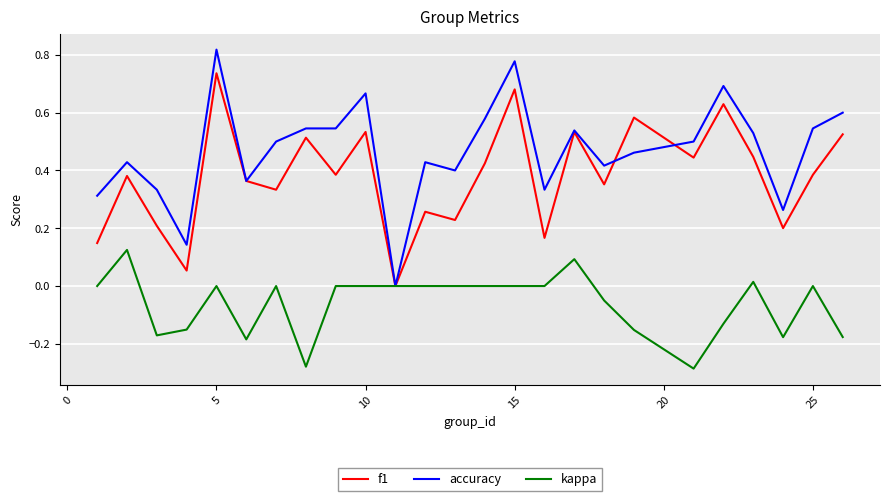

Which series has the largest total across all categories?

accuracy